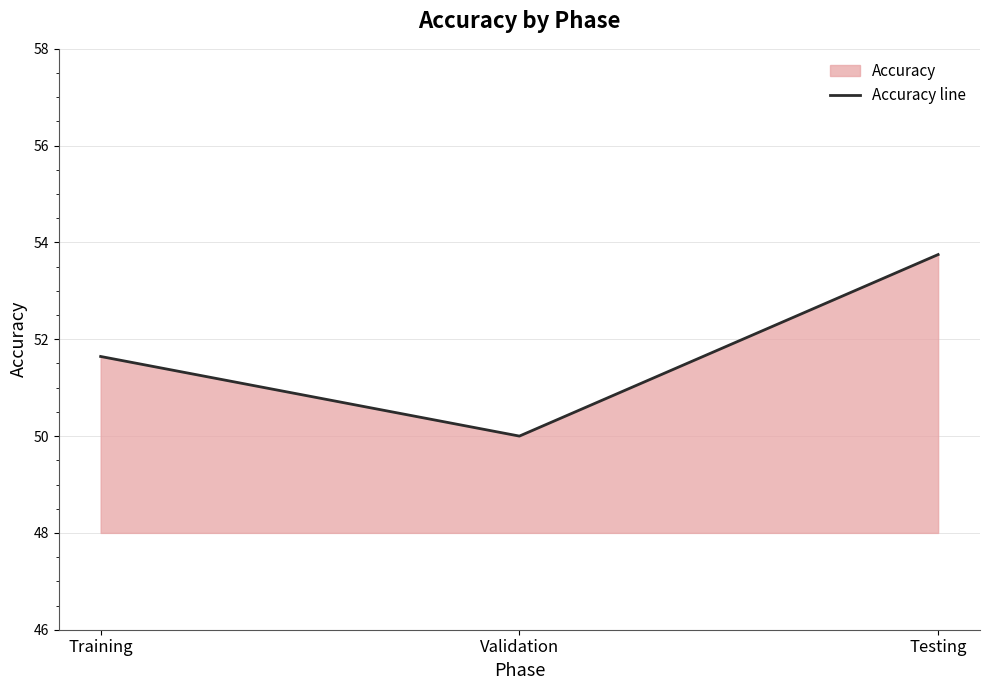

What position from the left is Training?

1